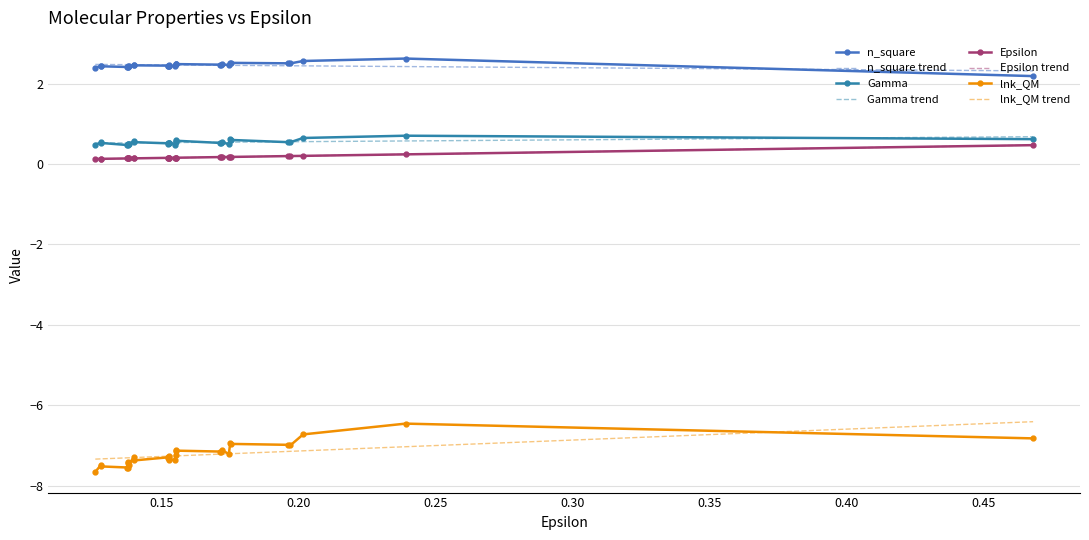

In n_square, how many points are higher than both neighbors (excluding endpoints)?

9